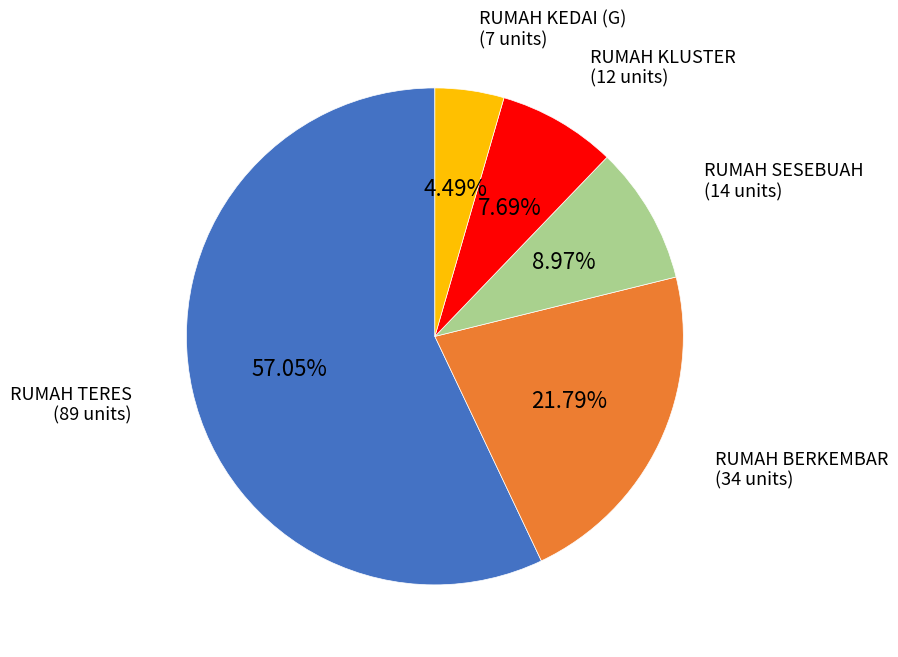

To the nearest percent, what percentage of the pie is RUMAH TERES?

57%